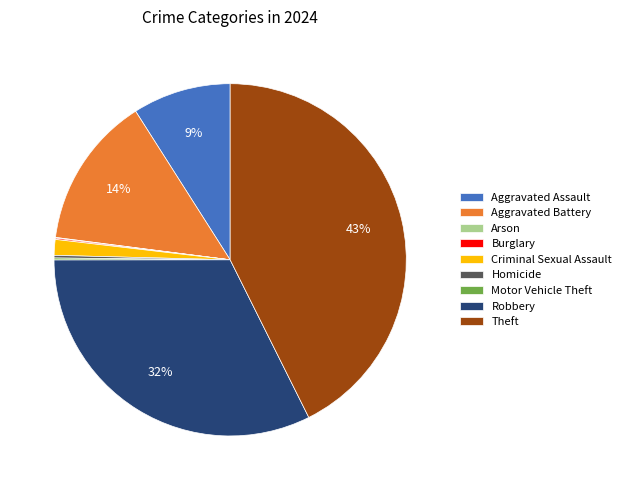

Is there a majority slice in this chart?

No